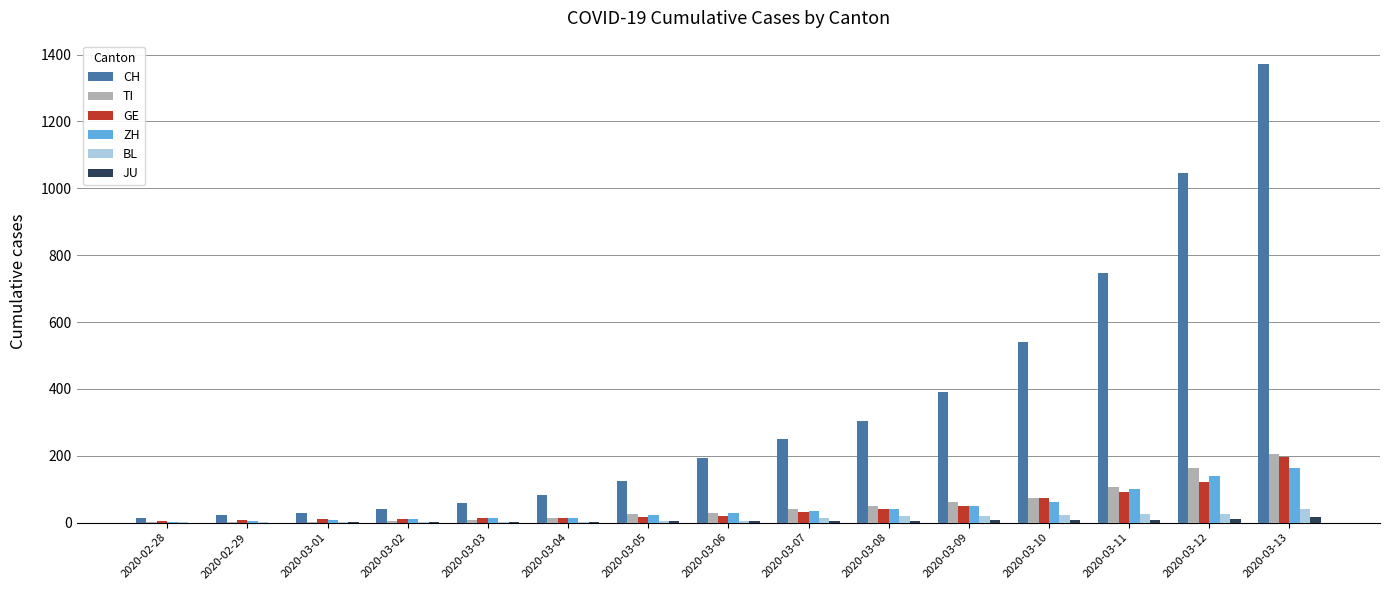

What is the sum of all CH values?

5218